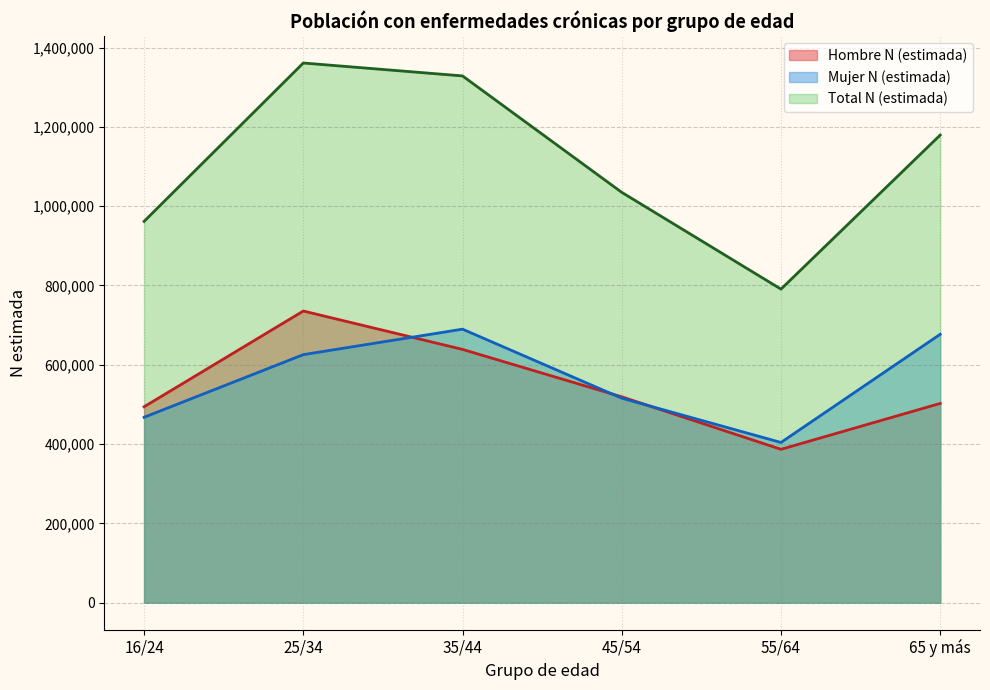

Which series has the largest total across all categories?

Total N (estimada)